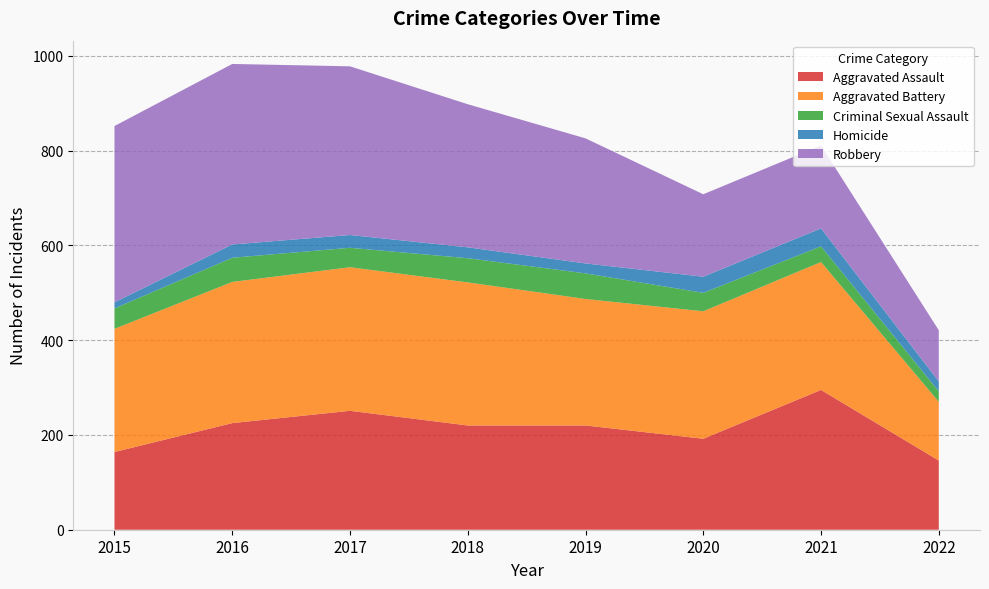

Reading left to right, extract all data points from this chart.

Aggravated Assault: 2015=164	2016=225	2017=251	2018=220	2019=220	2020=192	2021=295	2022=146
Aggravated Battery: 2015=260	2016=298	2017=303	2018=302	2019=267	2020=269	2021=270	2022=124
Criminal Sexual Assault: 2015=43	2016=51	2017=41	2018=51	2019=54	2020=39	2021=33	2022=22
Homicide: 2015=13	2016=28	2017=27	2018=23	2019=21	2020=34	2021=38	2022=21
Robbery: 2015=372	2016=381	2017=356	2018=302	2019=264	2020=174	2021=175	2022=108